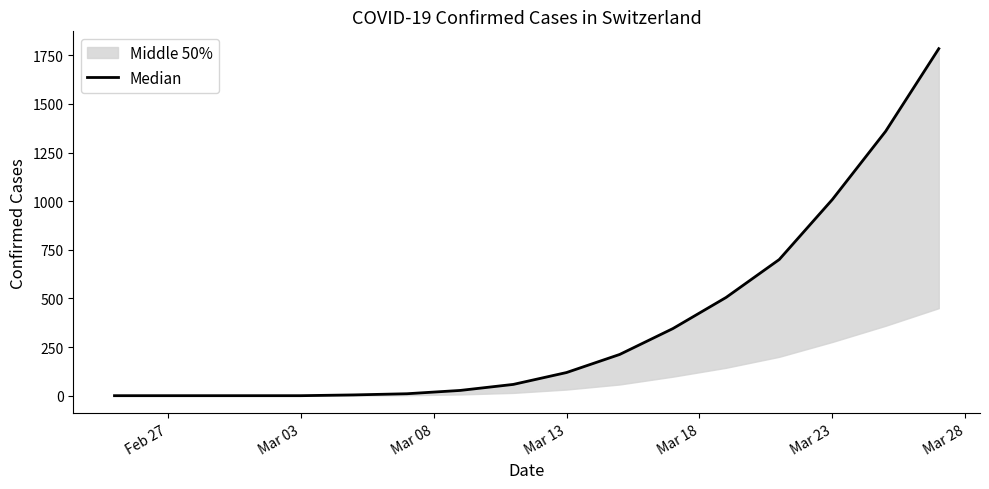

How many positive values are there?

12